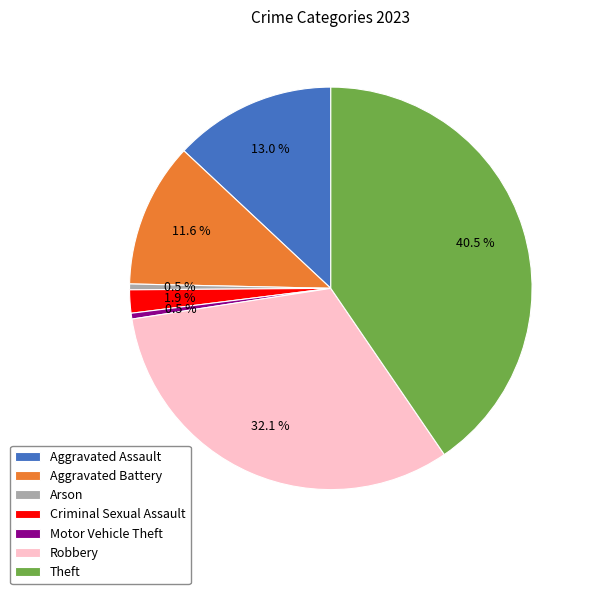

To the nearest percent, what is the difference between the Aggravated Battery and Criminal Sexual Assault slice percentages?

10%